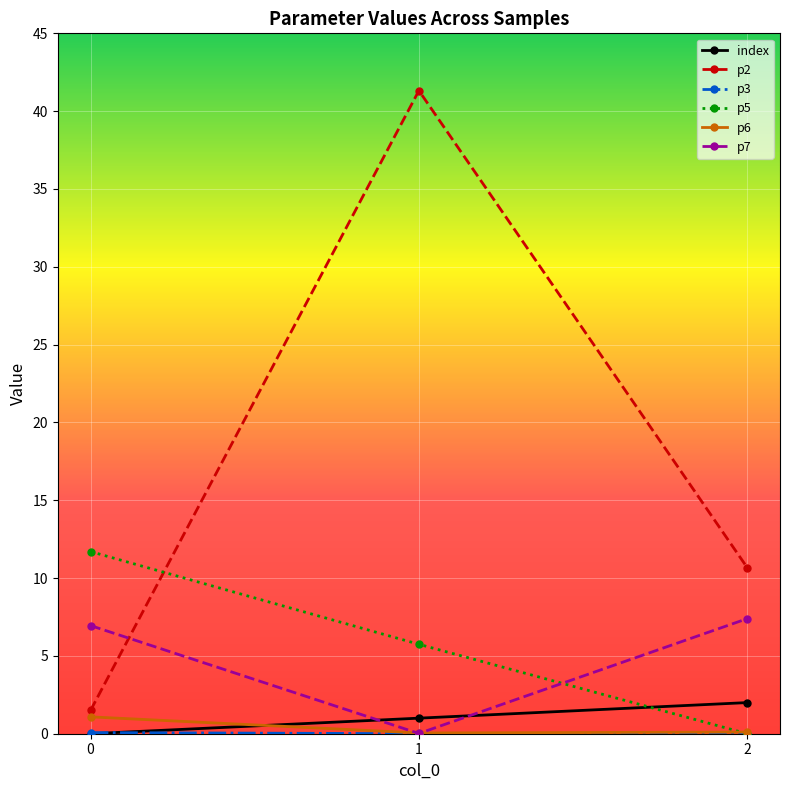

Is the value of index at 0 greater than the value of p7 at 2?

No